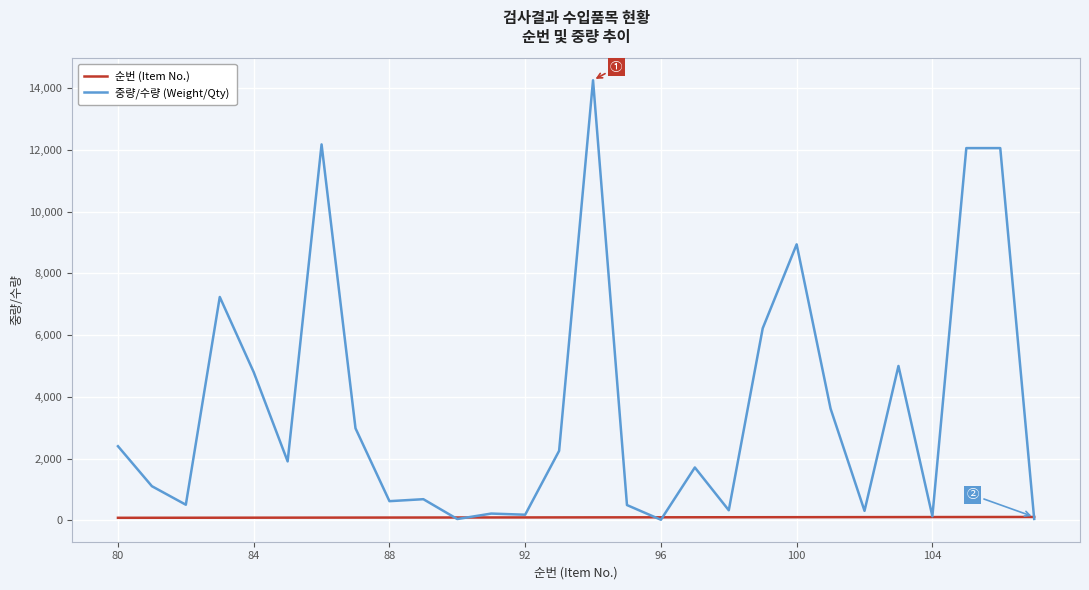

Rank the series by their maximum value, from lowest to highest.

순번 (Item No.), 중량/수량 (Weight/Qty)